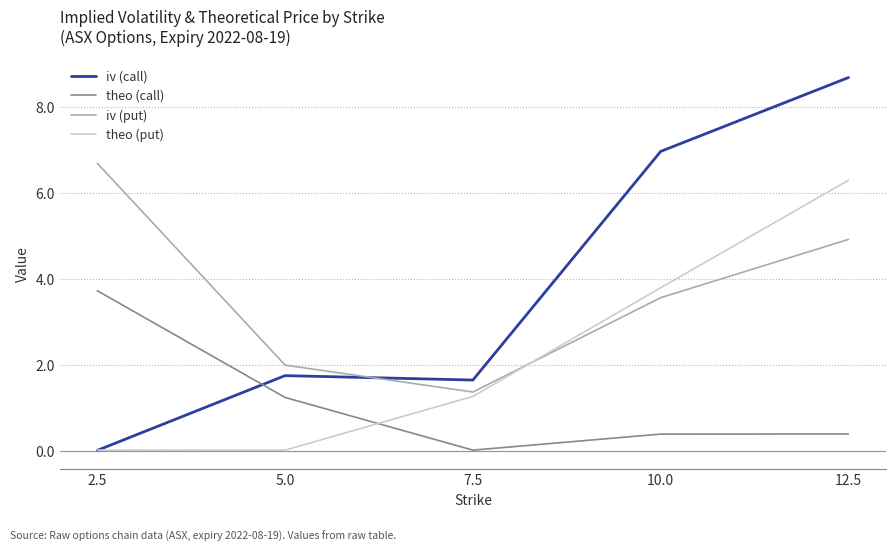

How many categories are shown in the chart?

5